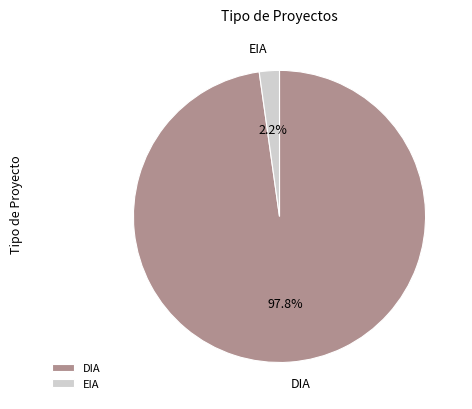

To the nearest percent, what percentage of the pie is EIA?

2%